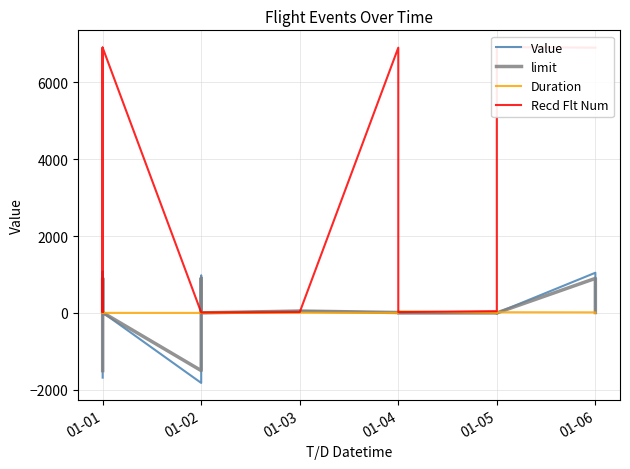

True or false: Value has more than 0 interior local peaks.

True